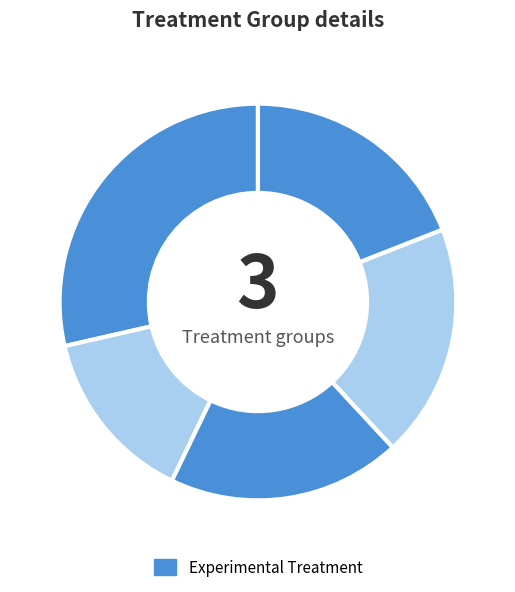

How many slices are in this pie chart?

5